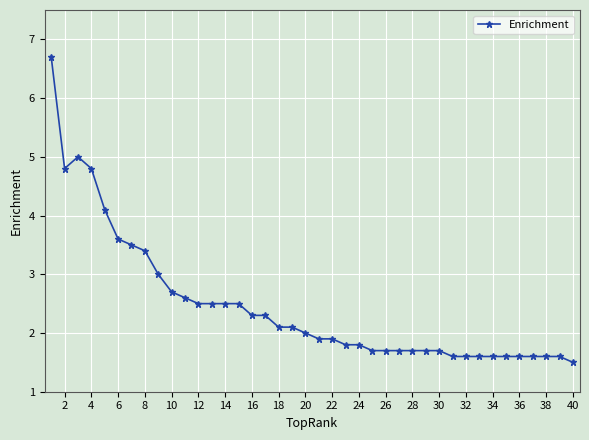

What is the maximum value shown in the chart?

6.7